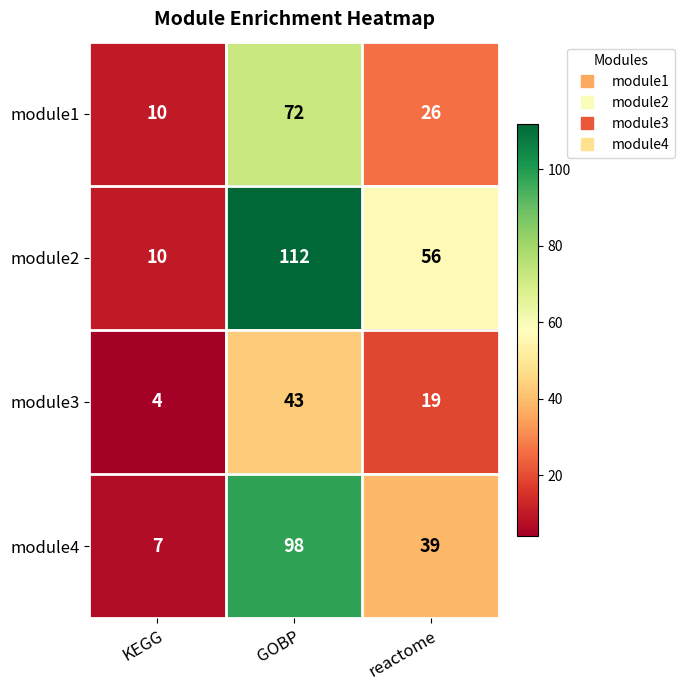

Is it true that module2 equals 10 at KEGG?

True